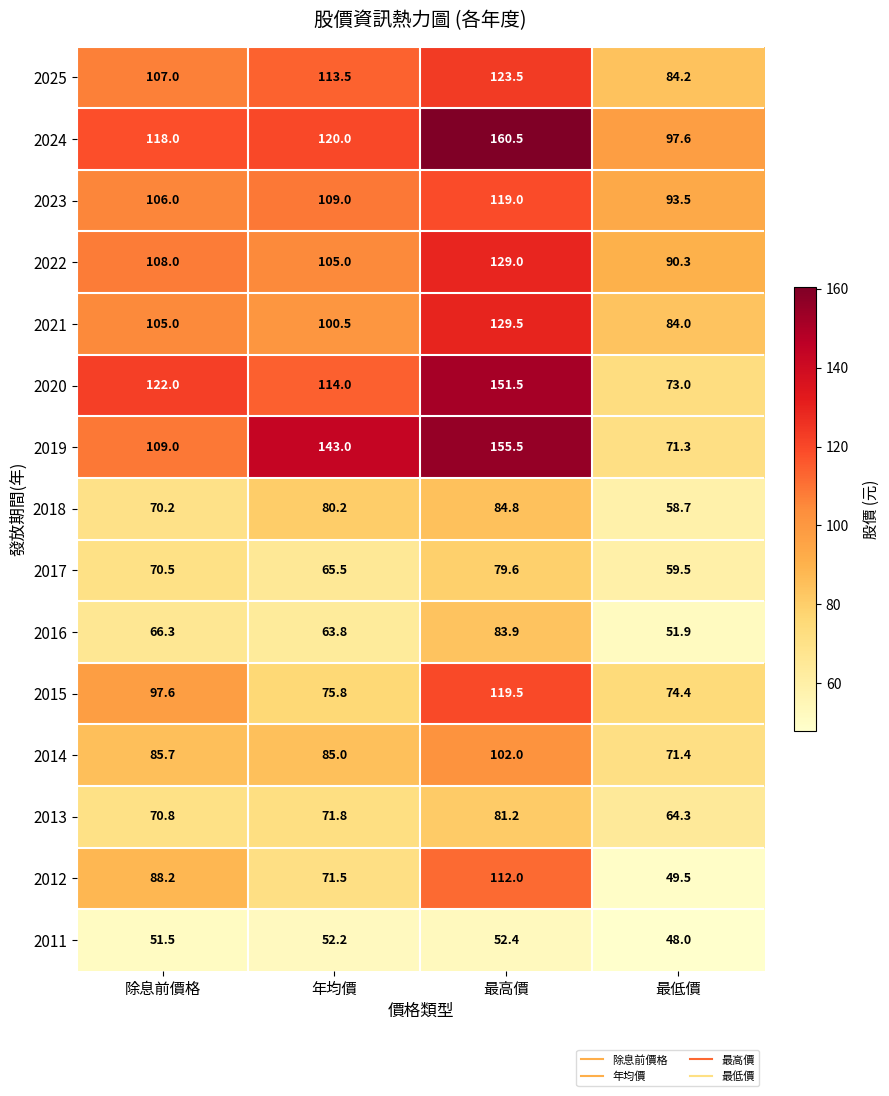

Where is 2013 nearest to the value 72?

年均價